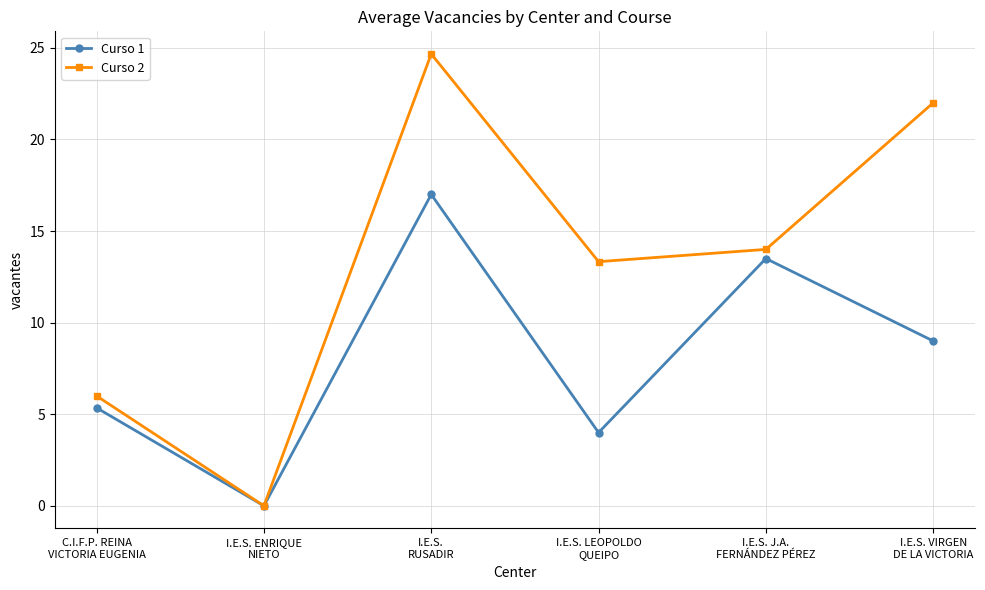

Rank the series by their average value, from highest to lowest.

Curso 2, Curso 1